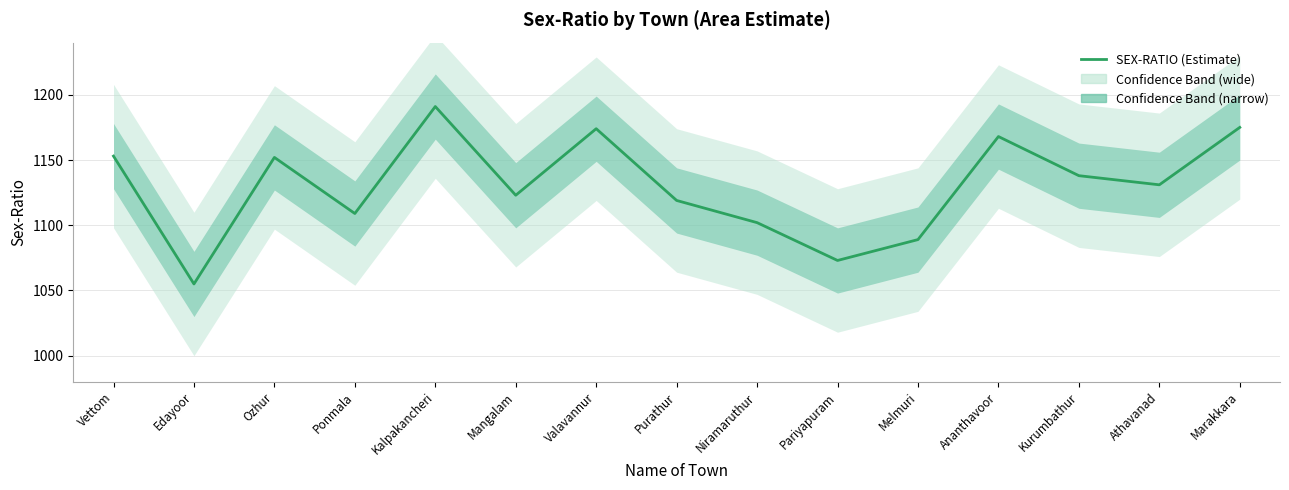

How many interior local valleys (lower than both neighbors) does the data have?

5